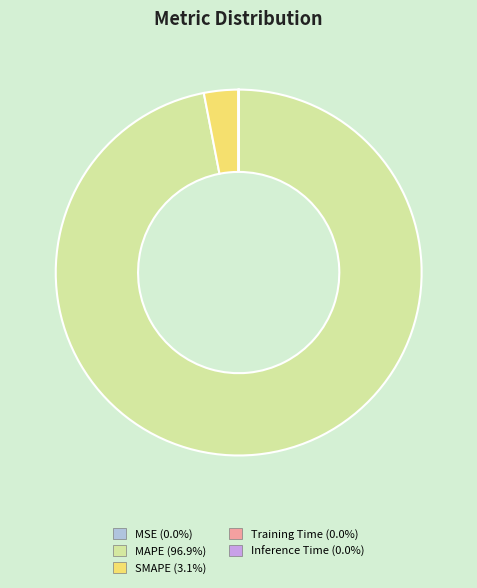

Is there any slice that represents more than half of the pie?

Yes